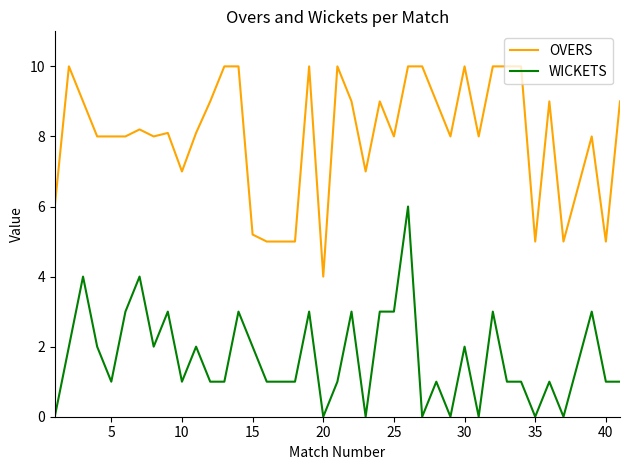

Rank the series by their average value, from highest to lowest.

OVERS, WICKETS